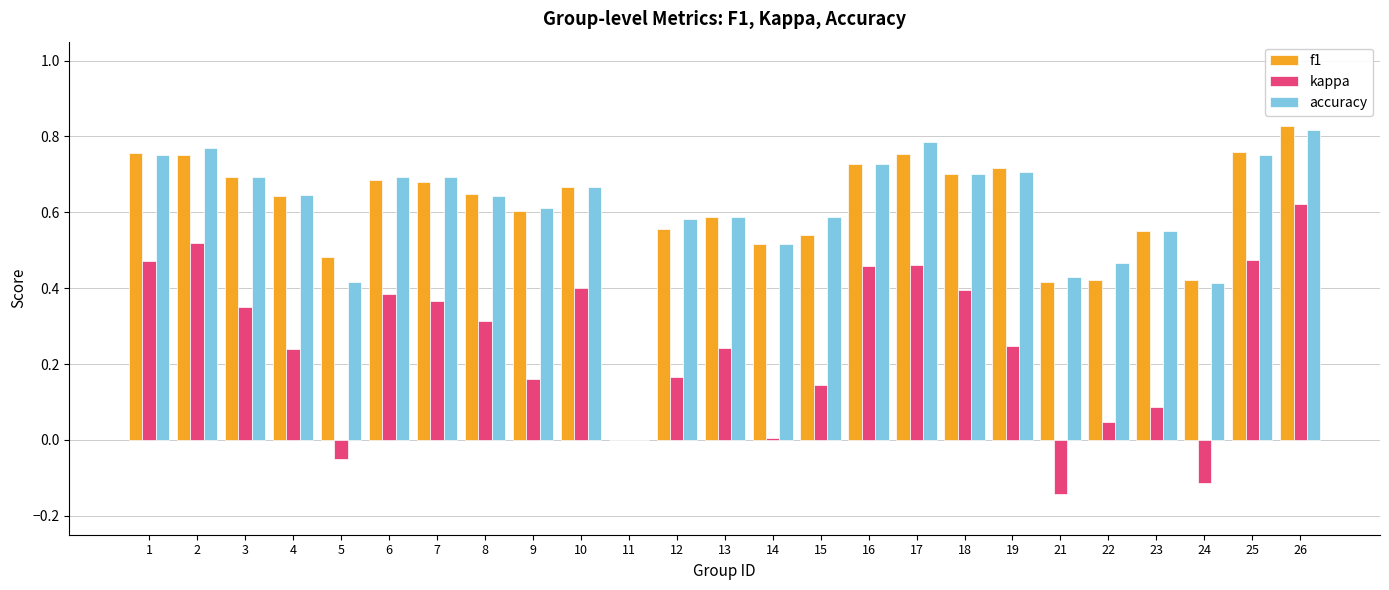

How many groups of bars are there?

25